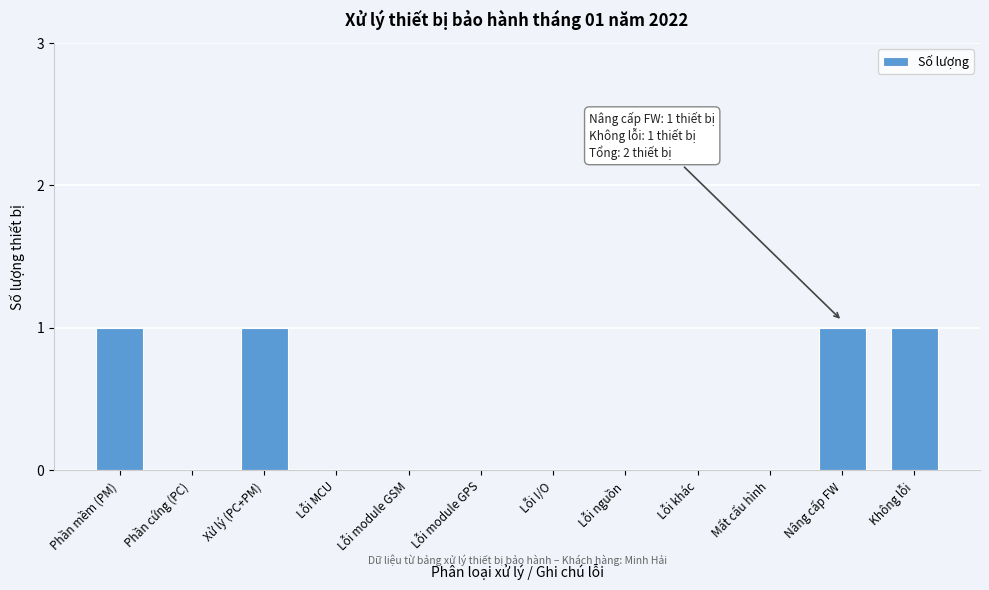

Reading right to left, transcribe all the data shown in this chart.

Không lỗi=1	Nâng cấp FW=1	Mất cấu hình=0	Lỗi khác=0	Lỗi nguồn=0	Lỗi I/O=0	Lỗi module GPS=0	Lỗi module GSM=0	Lỗi MCU=0	Xử lý (PC+PM)=1	Phần cứng (PC)=0	Phần mềm (PM)=1